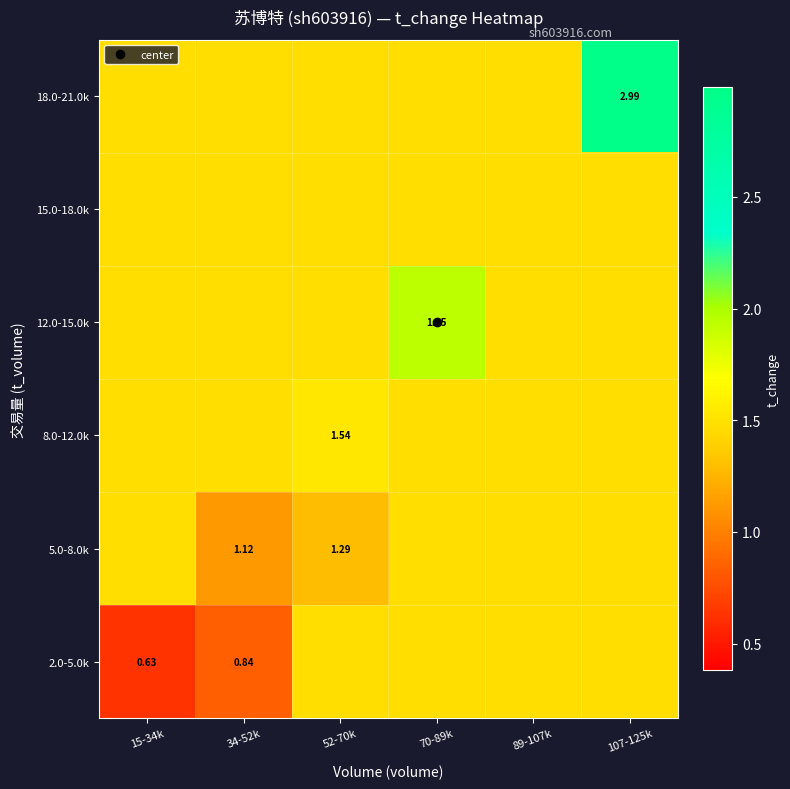

List the labels in order of 8.0-12.0k value, largest first.

52-70k, 15-34k, 34-52k, 70-89k, 89-107k, 107-125k